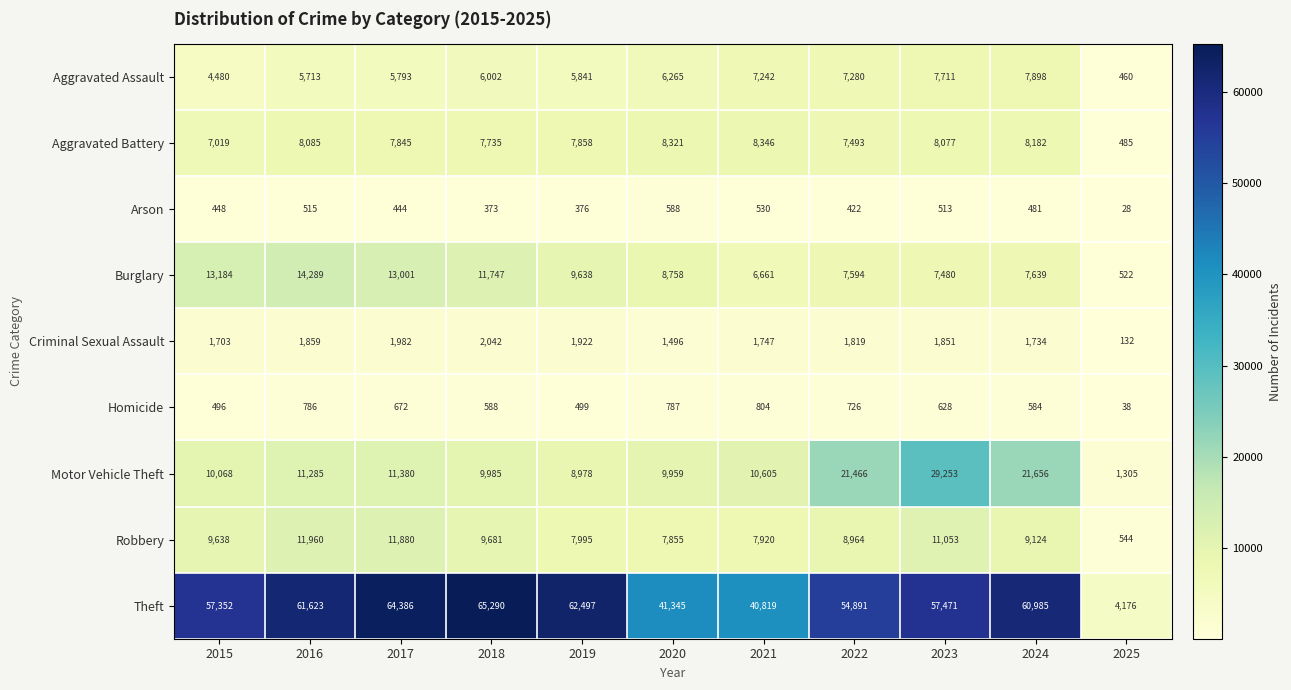

How many data points does each series have?

11